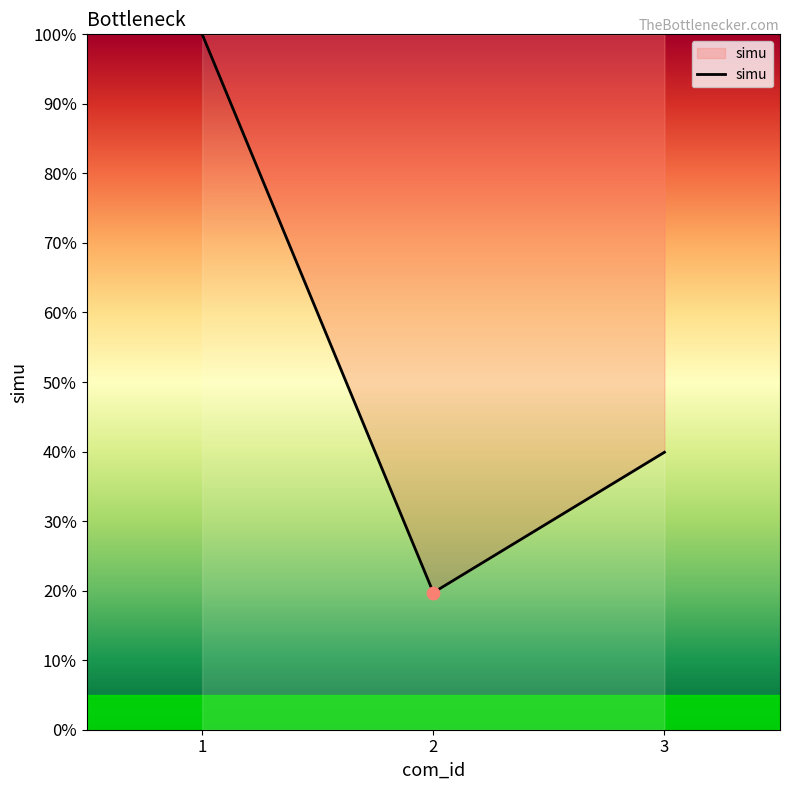

Between 3 and 2, which is larger?

3